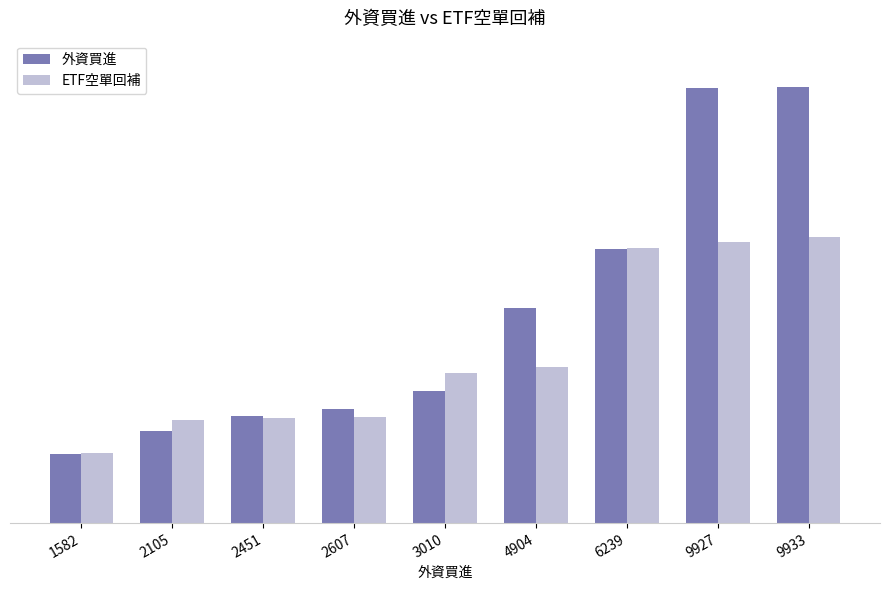

What value does the 外資買進 series have at 4904, to the nearest 10?

4900